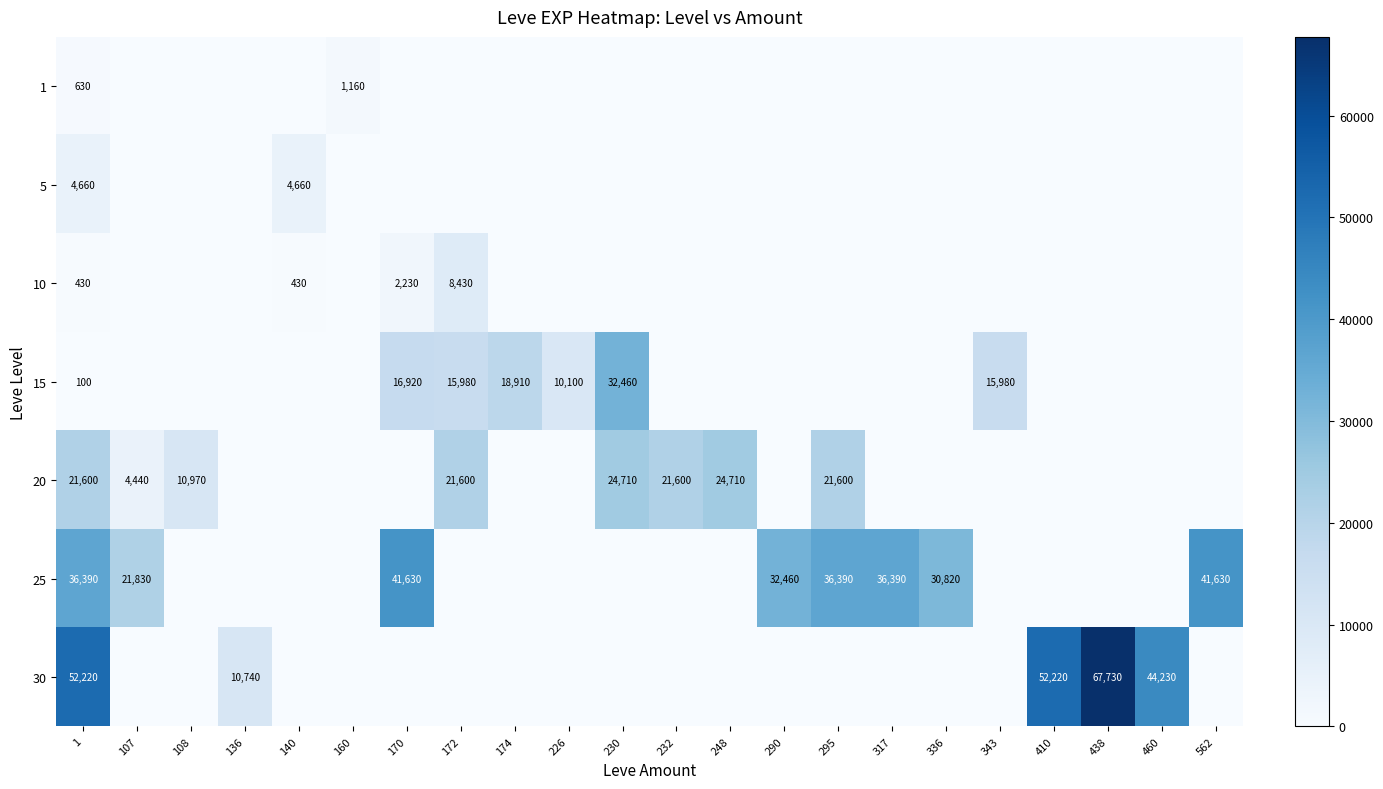

Which category has the highest value across all series?

438